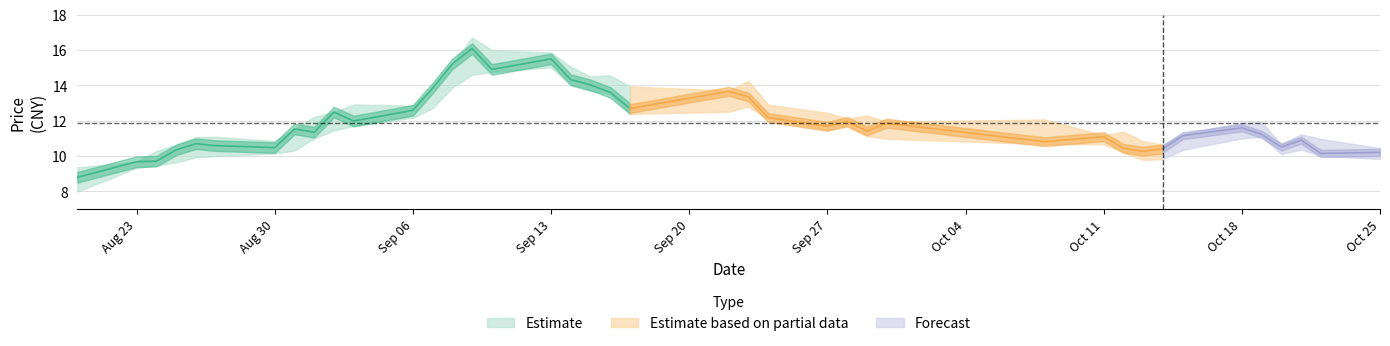

What is the difference between the high values at 17 and 39?

4.6